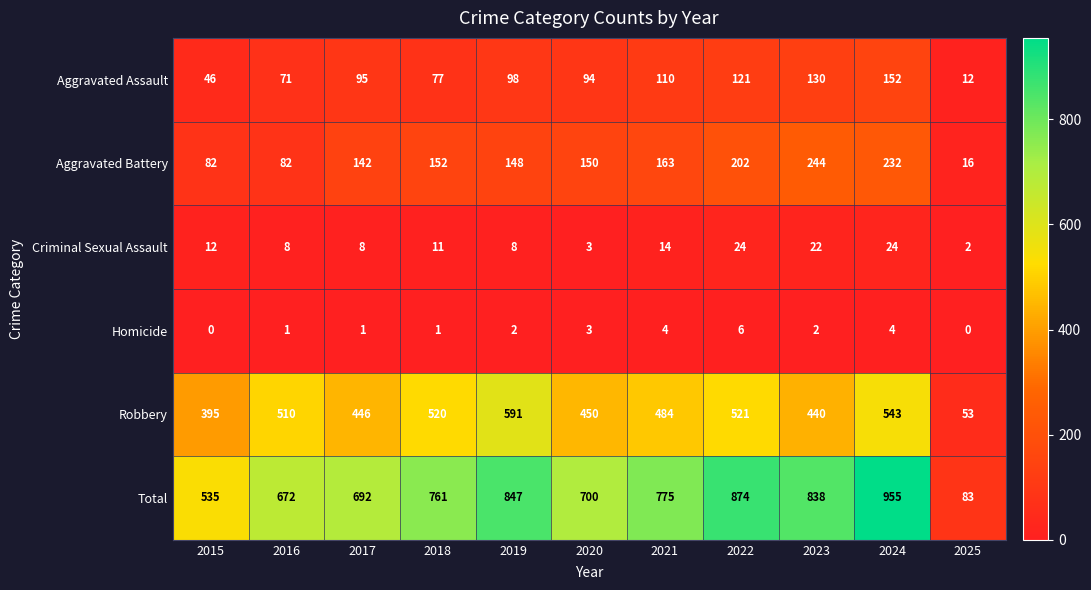

Which category has the highest value across all series?

2024